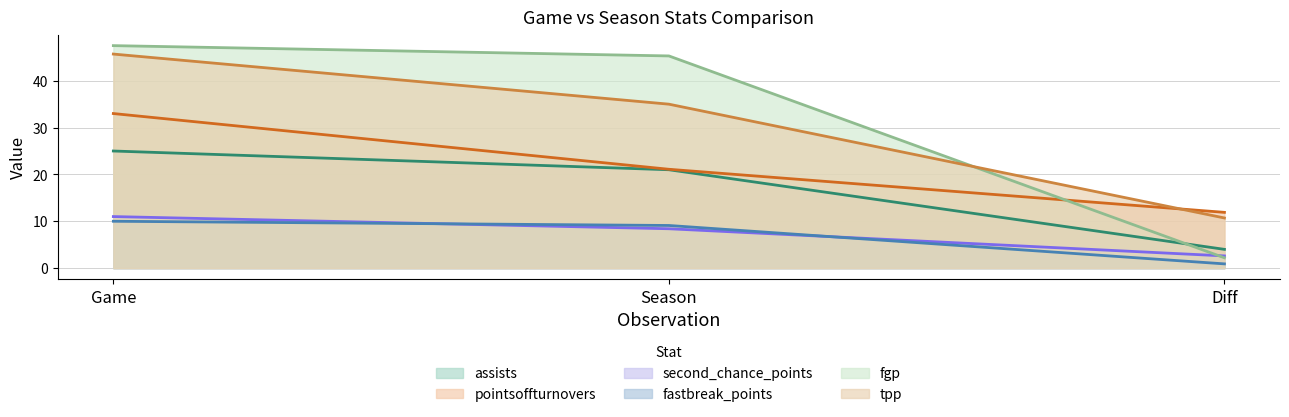

At which category does the chart reach its peak across all series?

Game